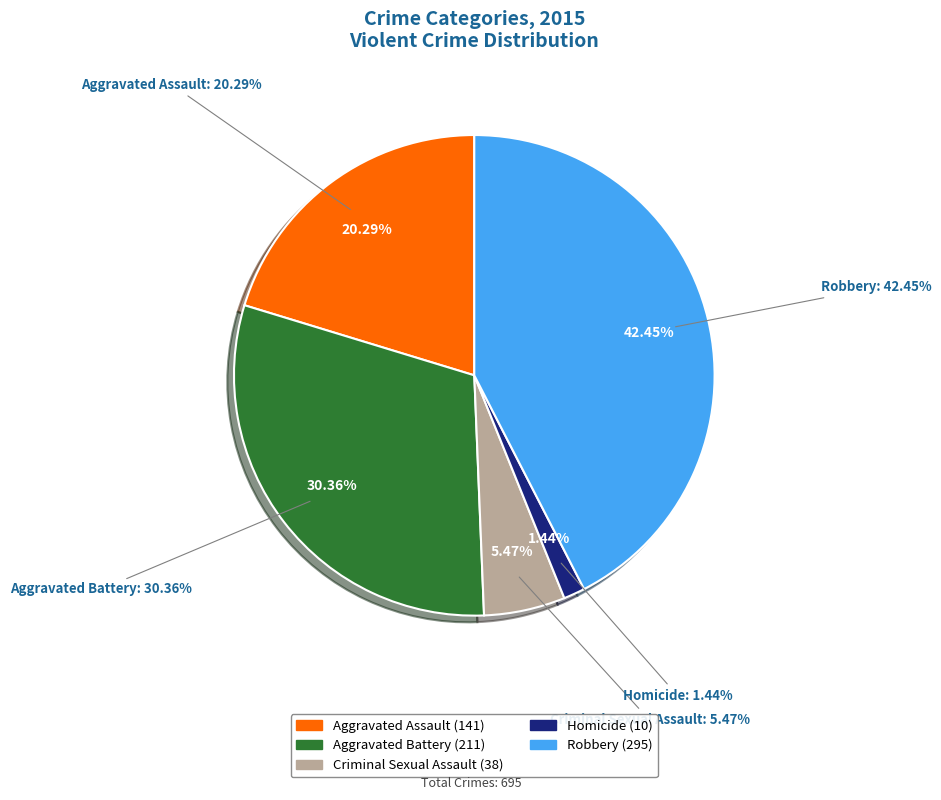

Between Robbery and Aggravated Battery, which is larger?

Robbery